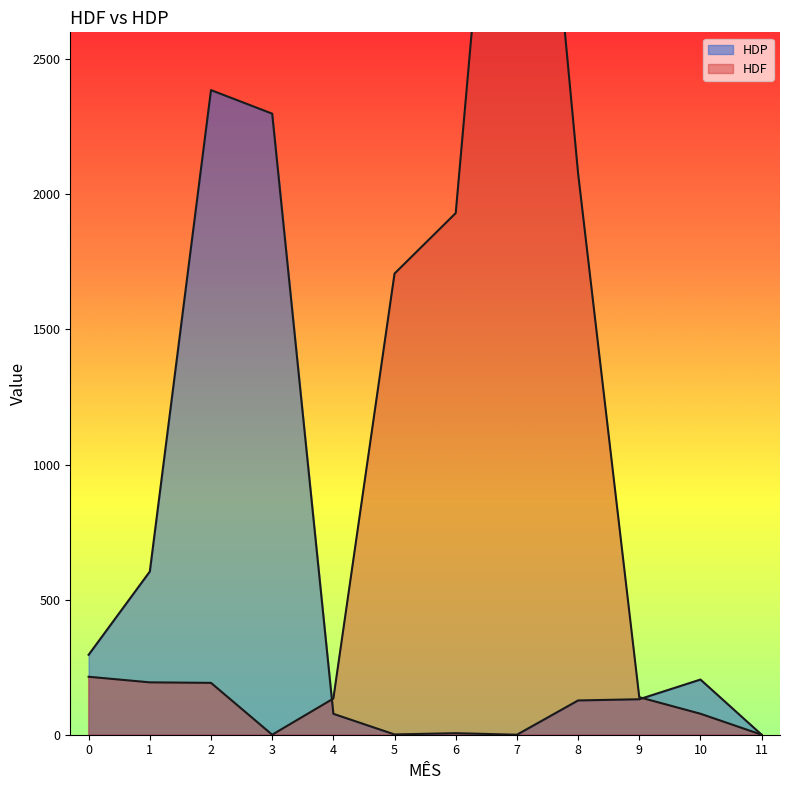

What value does the HDF series have at 10?

77.6